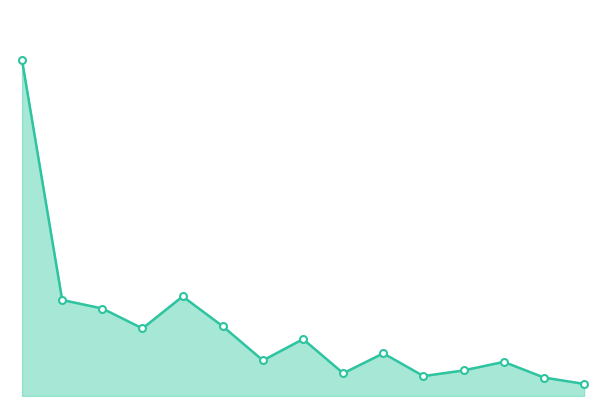

Reading left to right, list all the values displayed in this chart.

472	135	123	95	140	98	50	80	32	60	28	36	48	26	17